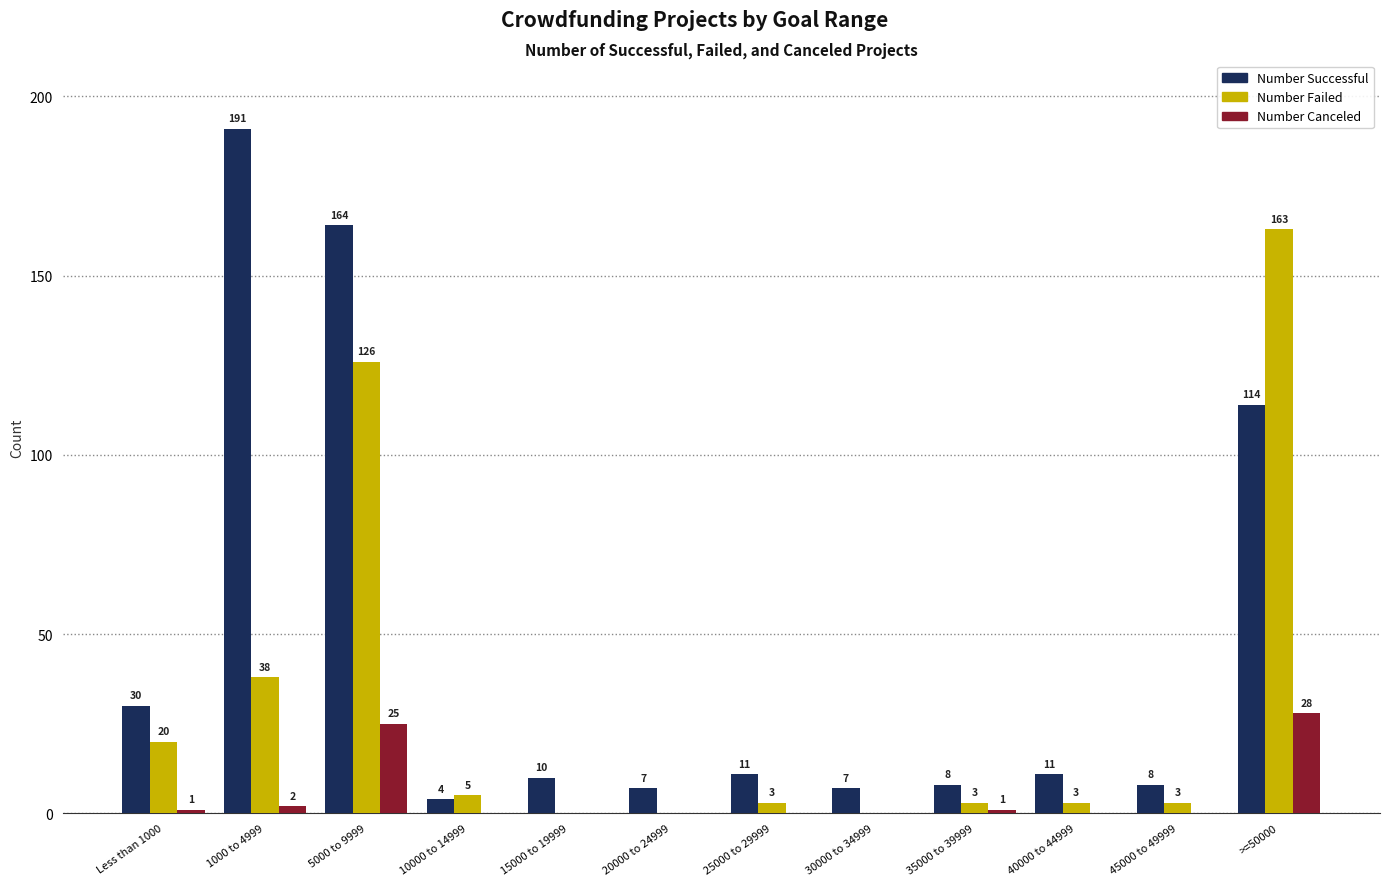

What is the average value of the Number Successful series?

47